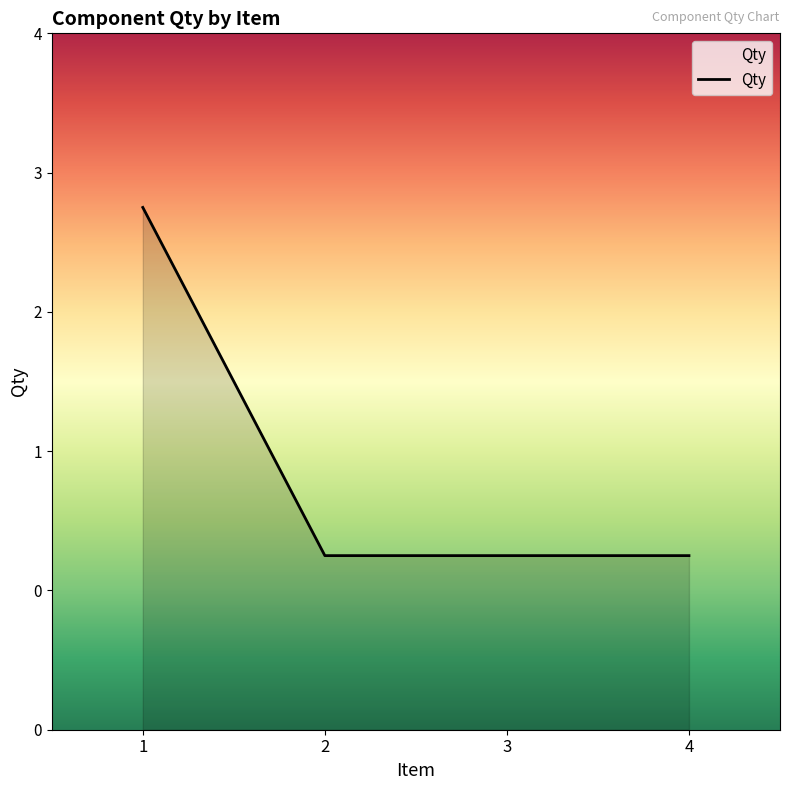

What is the difference between the values at 1 and 4?

2